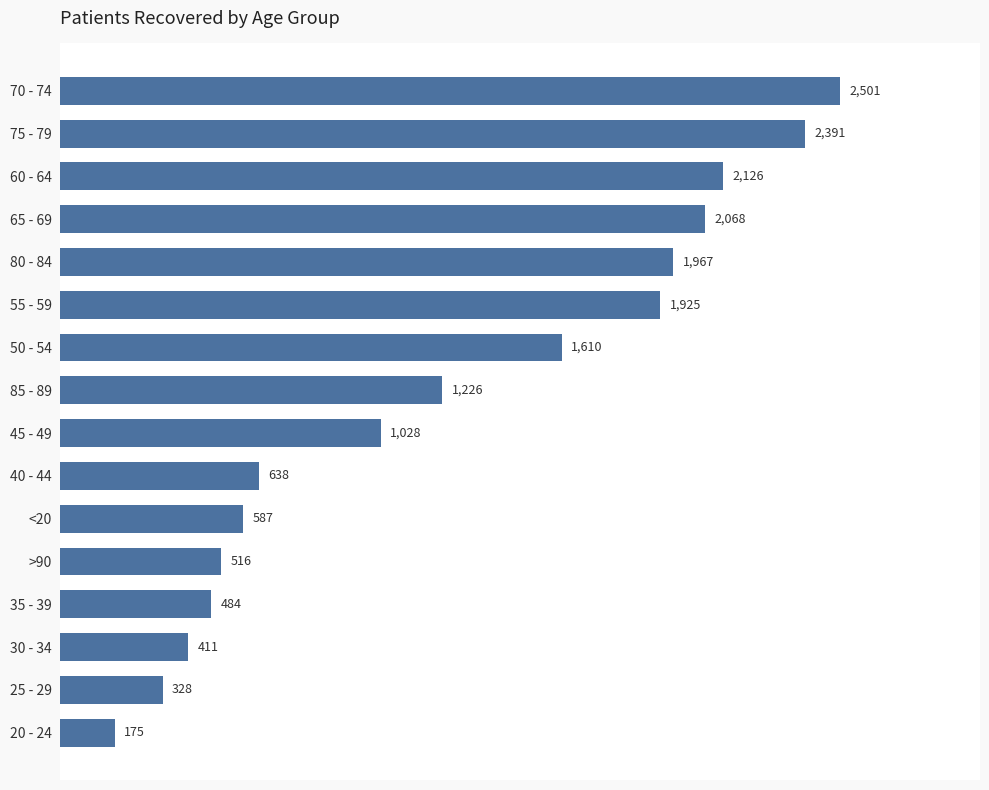

What is the change in value from 20 - 24 to 40 - 44?

+463